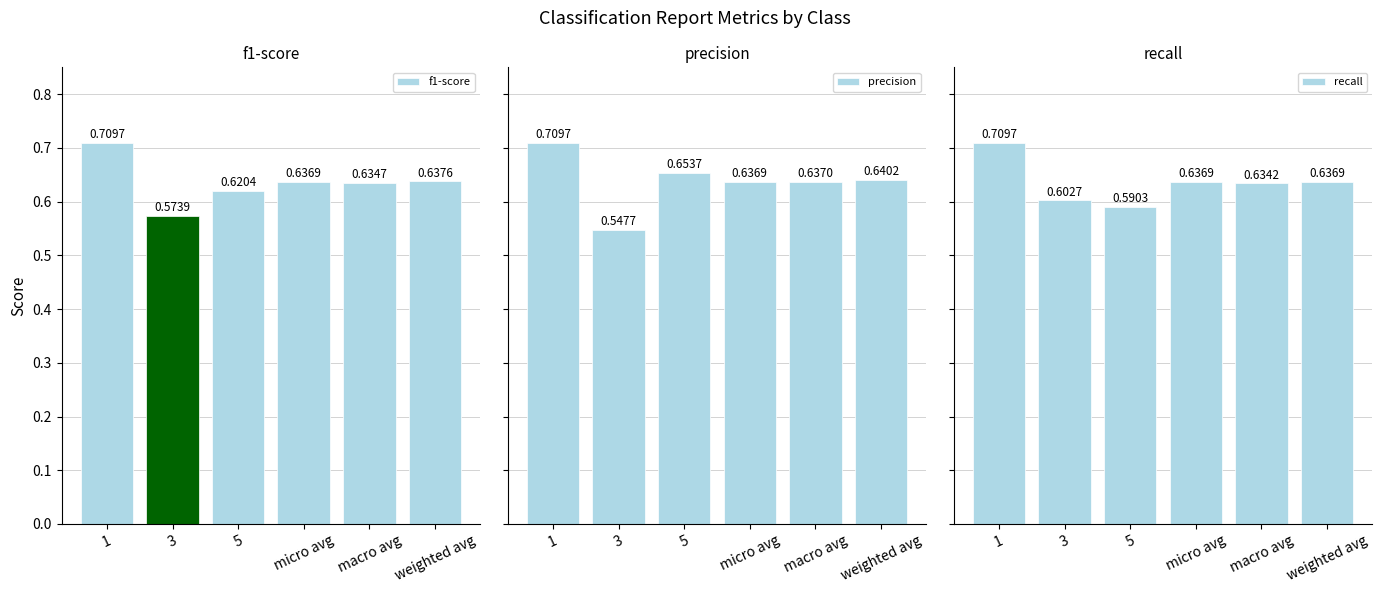

True or false: f1-score has a value of 1.1 at 1.

False